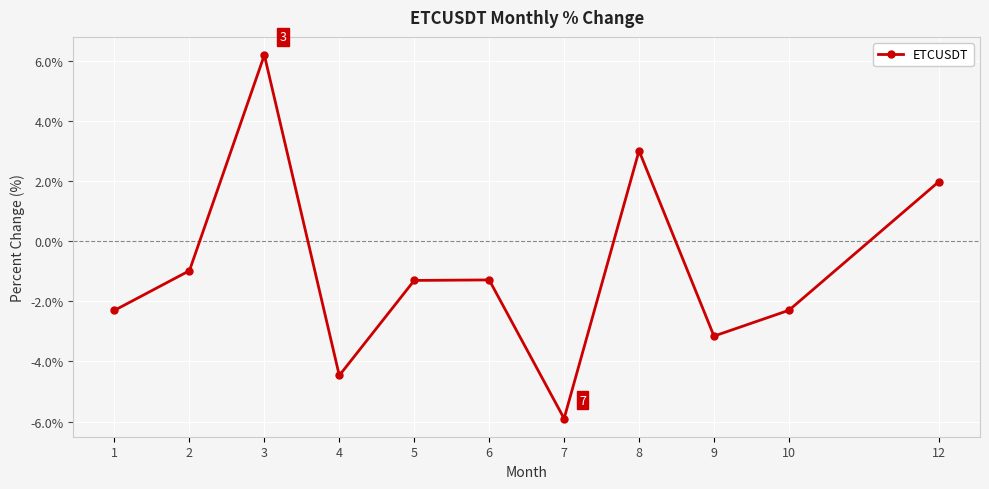

What is the smallest value displayed?

-5.9